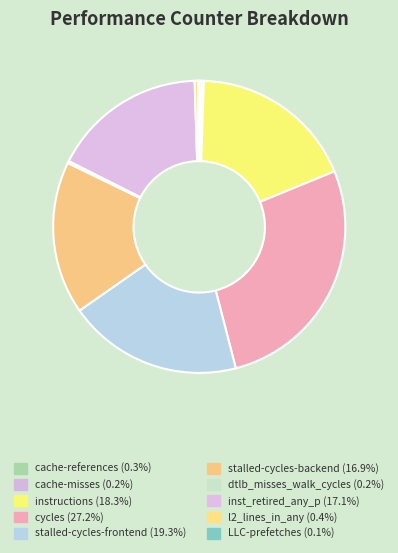

How much of the chart is everything except LLC-prefetches?

99.9%